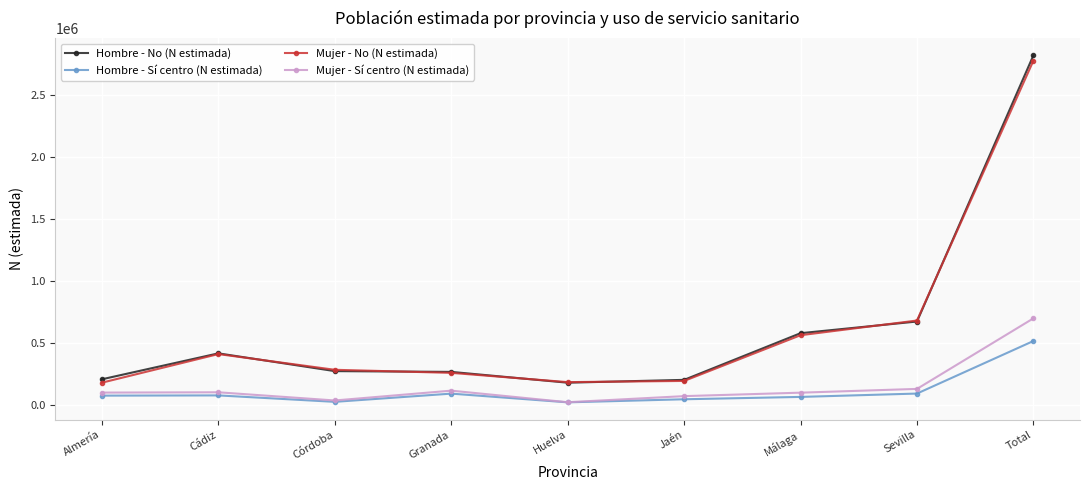

How many categories are shown in the chart?

9